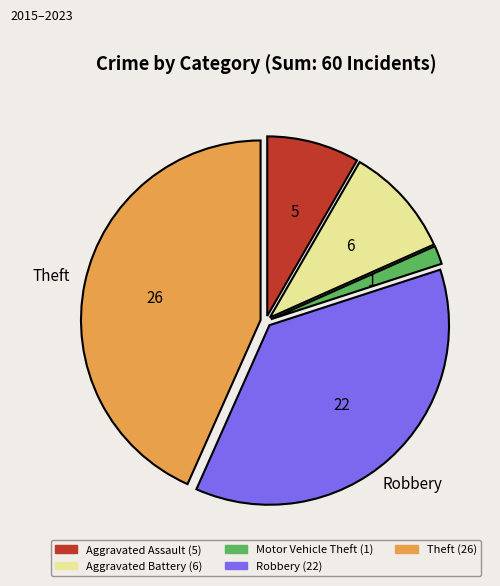

Is there a majority slice in this chart?

No